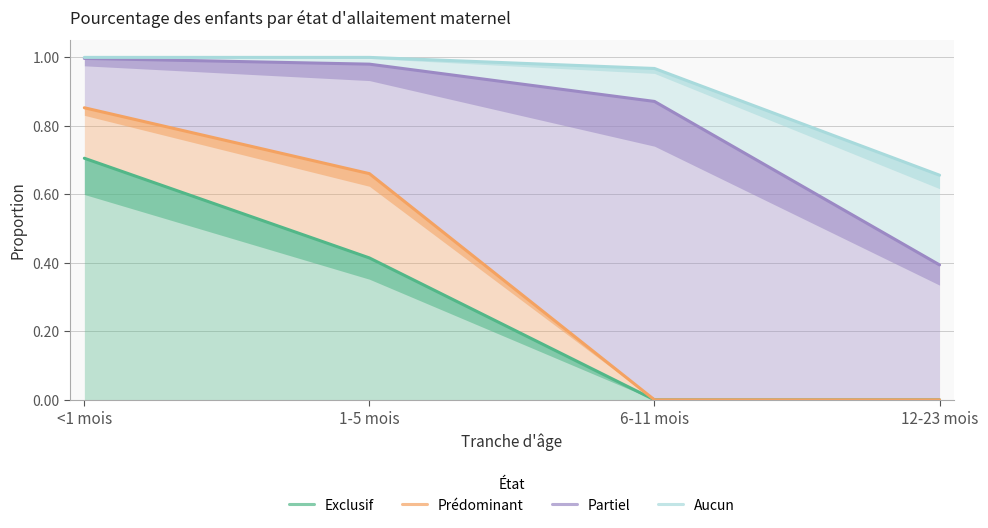

Reading right to left, extract all data points from this chart.

Exclusif: 0.0	0.0	0.4	0.7
Prédominant: 0.0	0.0	0.7	0.9
Partiel: 0.4	0.9	1.0	1.0
Aucun: 0.7	1.0	1.0	1.0